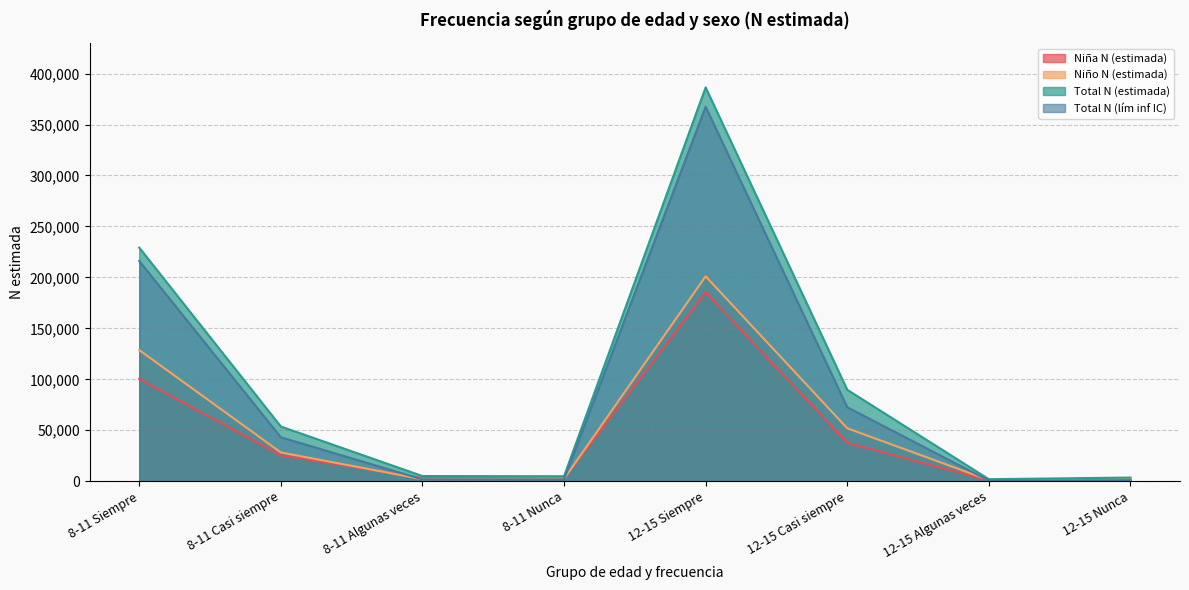

What is the sum of the Total N (estimada) values at 8-11 Siempre and 8-11 Casi siempre?

282932